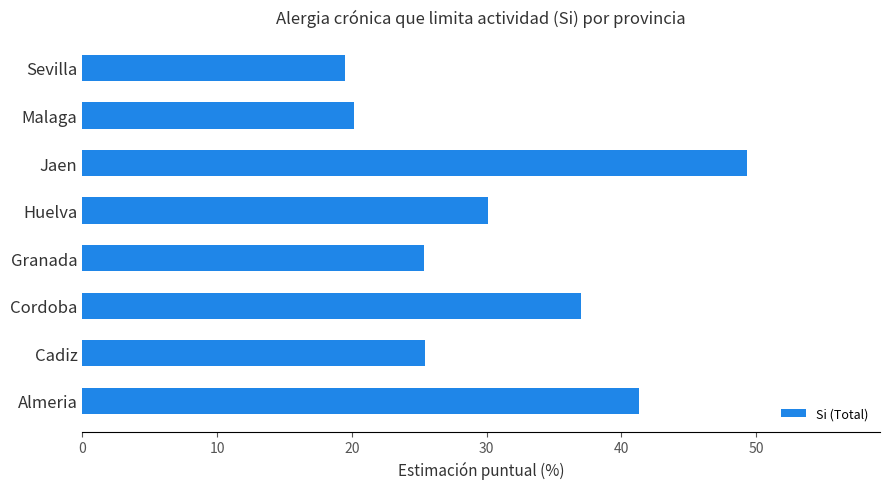

What is the difference between the maximum and minimum values?

29.8